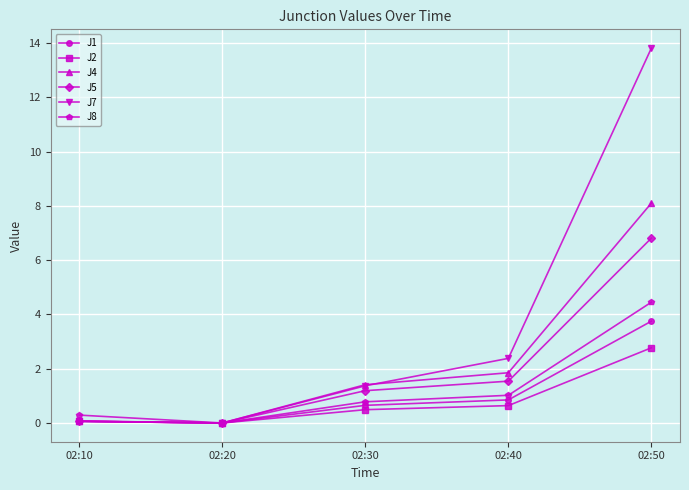

Is it true that J8 equals 0.8 at 02:30?

True